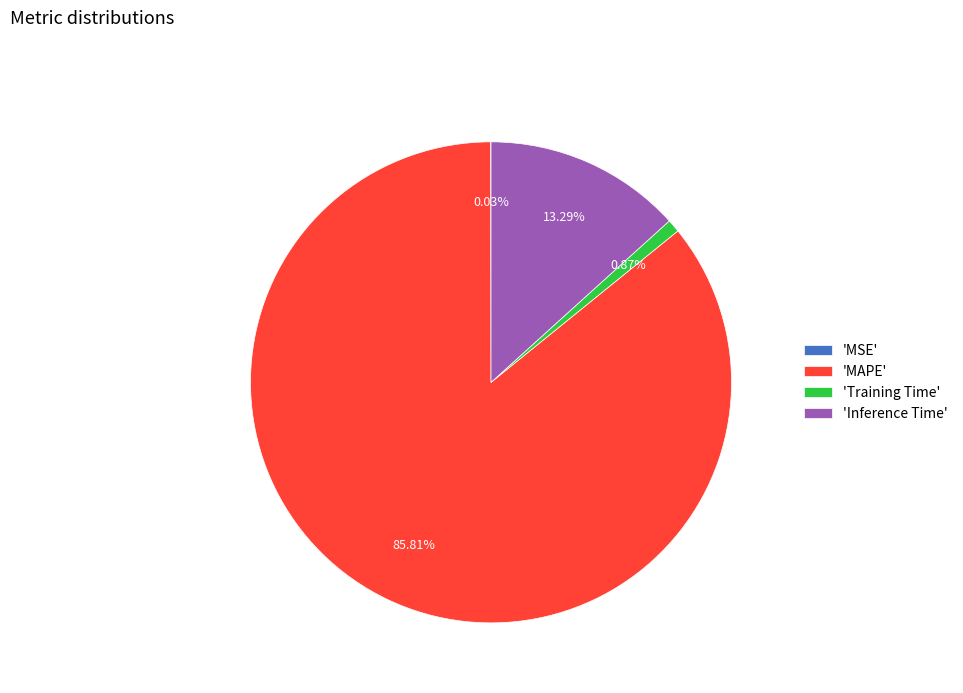

Do 'MAPE' and 'Training Time' together represent more than half of the pie?

Yes